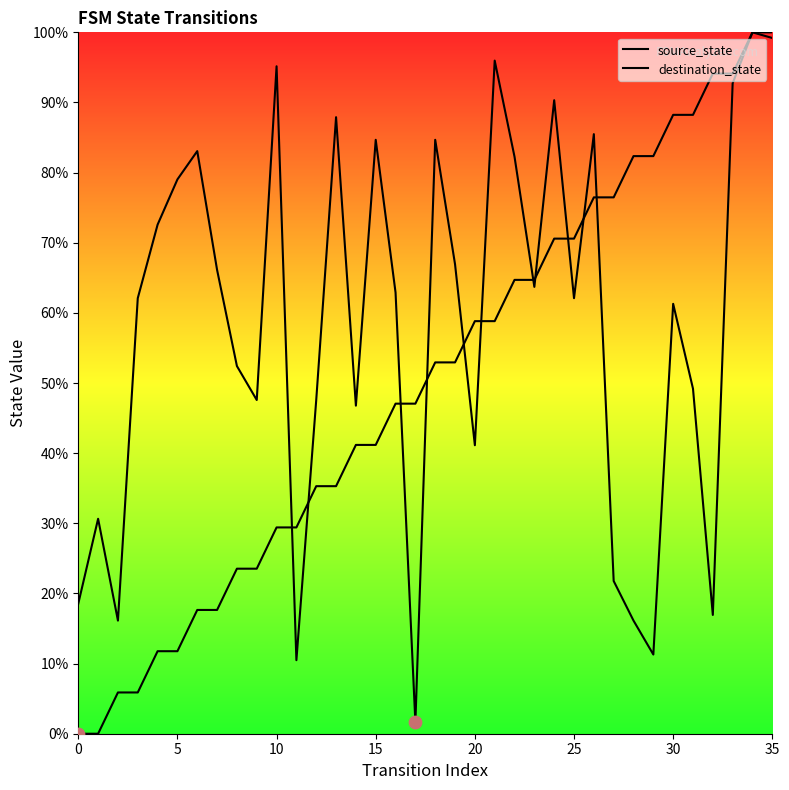

What are all the series names shown in the legend?

source_state, destination_state